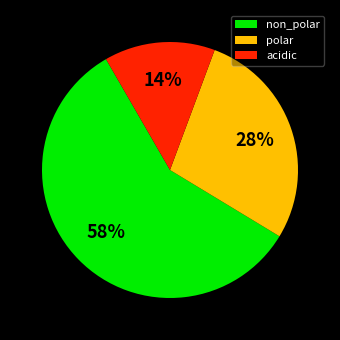

Is the sum of acidic and polar greater than half?

No